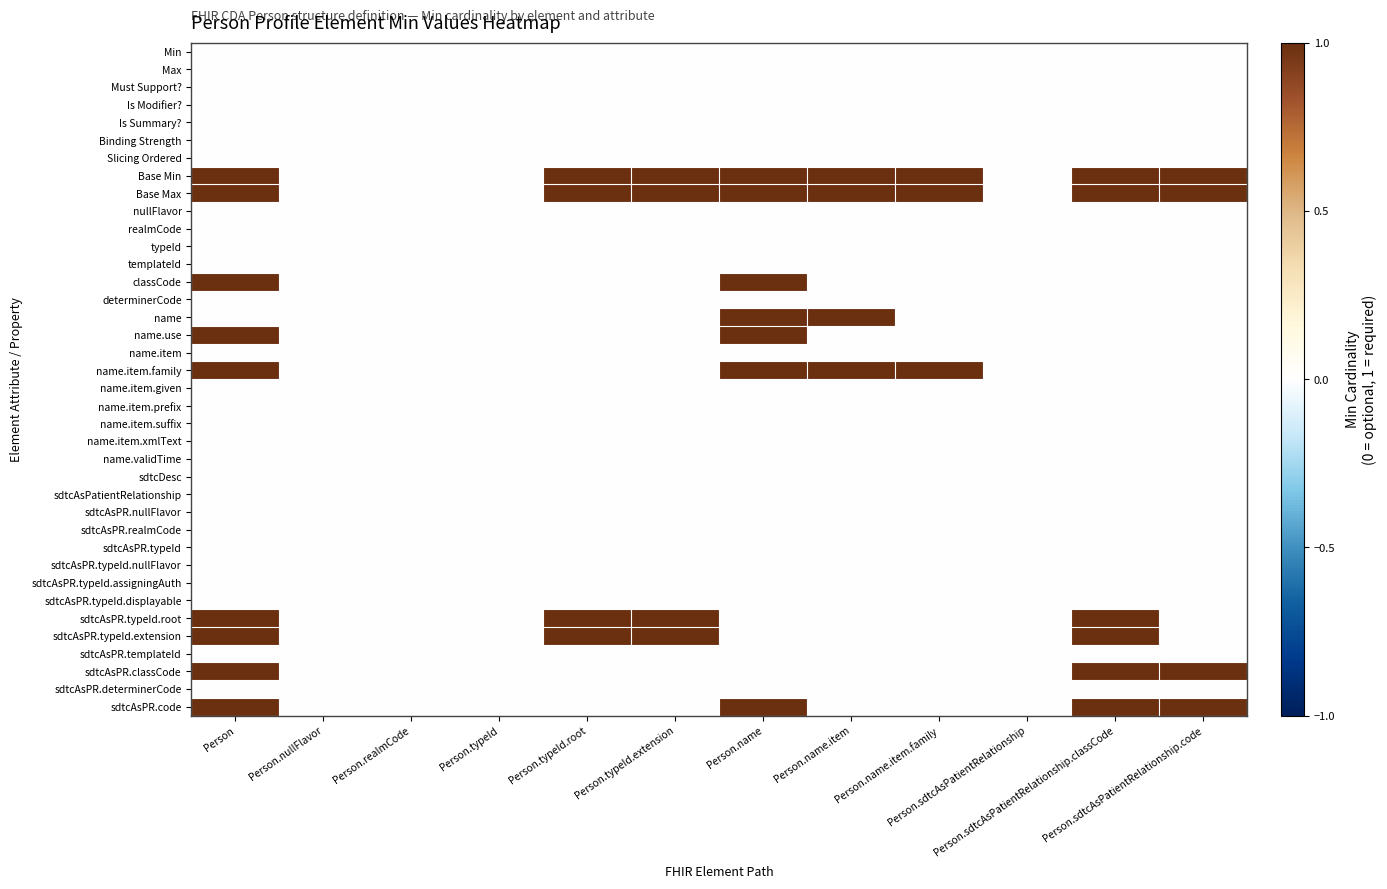

At Person.sdtcAsPatientRelationship.code, list the series in order from largest to smallest.

Base Min, Base Max, sdtcAsPR.classCode, sdtcAsPR.code, Min, Max, Must Support?, Is Modifier?, Is Summary?, Binding Strength, Slicing Ordered, nullFlavor, realmCode, typeId, templateId, classCode, determinerCode, name, name.use, name.item, name.item.family, name.item.given, name.item.prefix, name.item.suffix, name.item.xmlText, name.validTime, sdtcDesc, sdtcAsPatientRelationship, sdtcAsPR.nullFlavor, sdtcAsPR.realmCode, sdtcAsPR.typeId, sdtcAsPR.typeId.nullFlavor, sdtcAsPR.typeId.assigningAuth, sdtcAsPR.typeId.displayable, sdtcAsPR.typeId.root, sdtcAsPR.typeId.extension, sdtcAsPR.templateId, sdtcAsPR.determinerCode